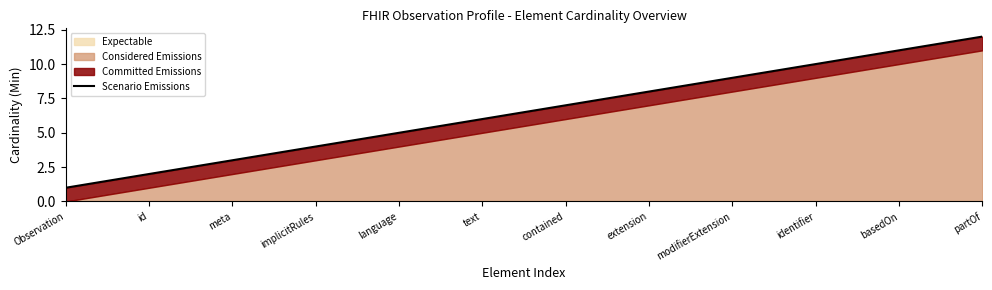

What is the sum of the values at modifierExtension and Observation?

10